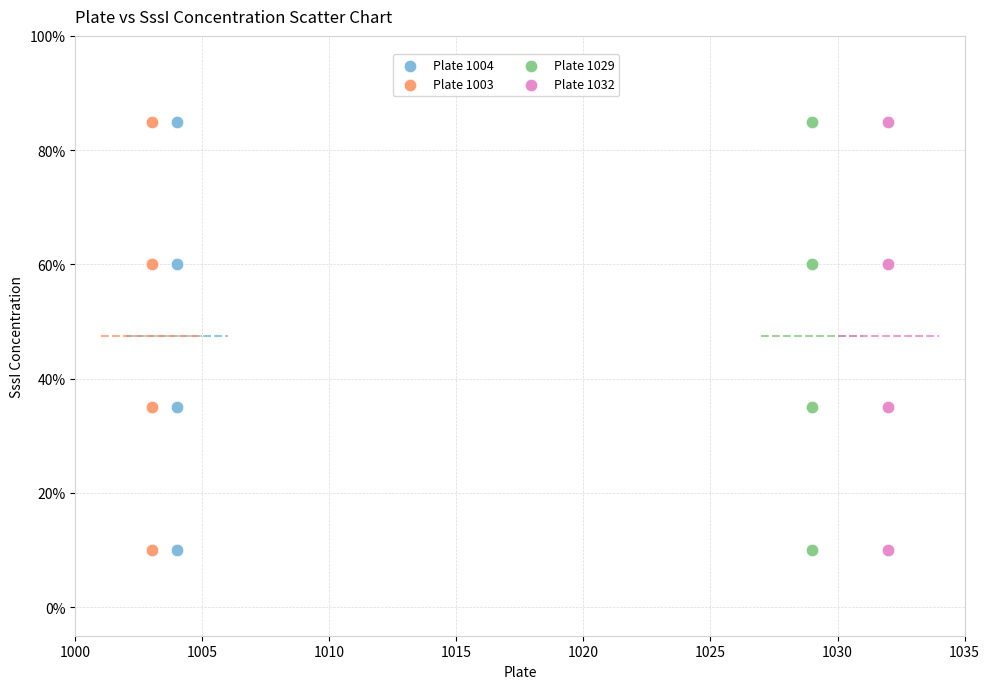

What are all the series names shown in the legend?

Plate 1004, Plate 1003, Plate 1029, Plate 1032